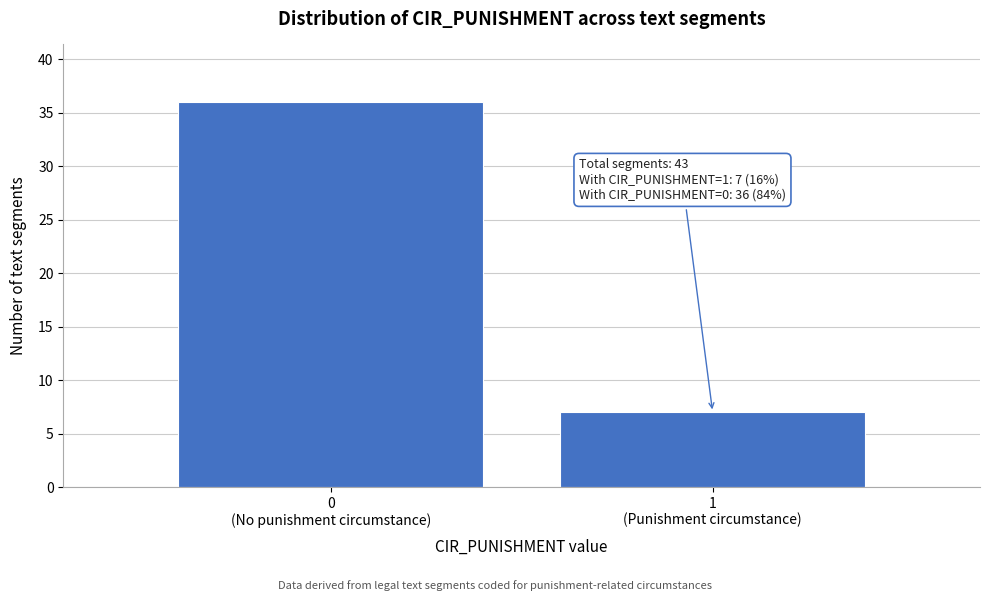

Reading left to right, list all the values displayed in this chart.

36	7